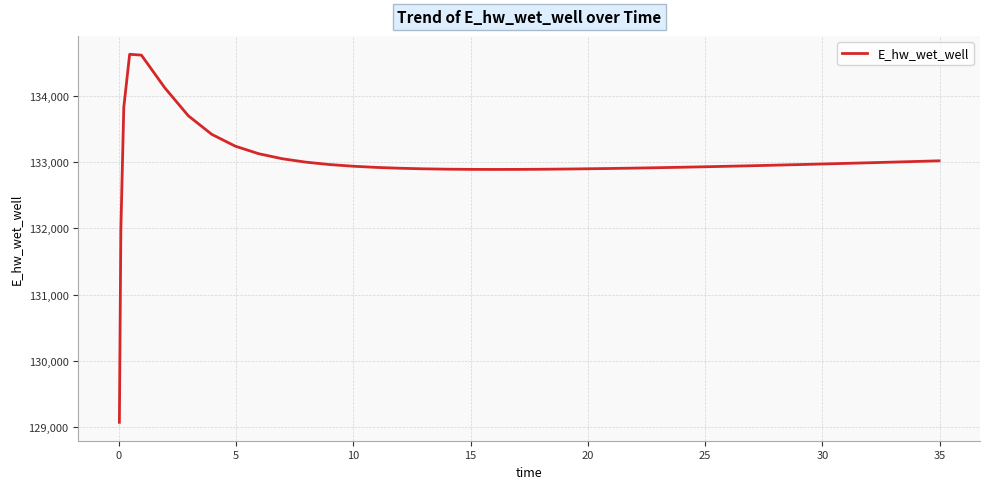

What is the greatest value displayed?

134628.0